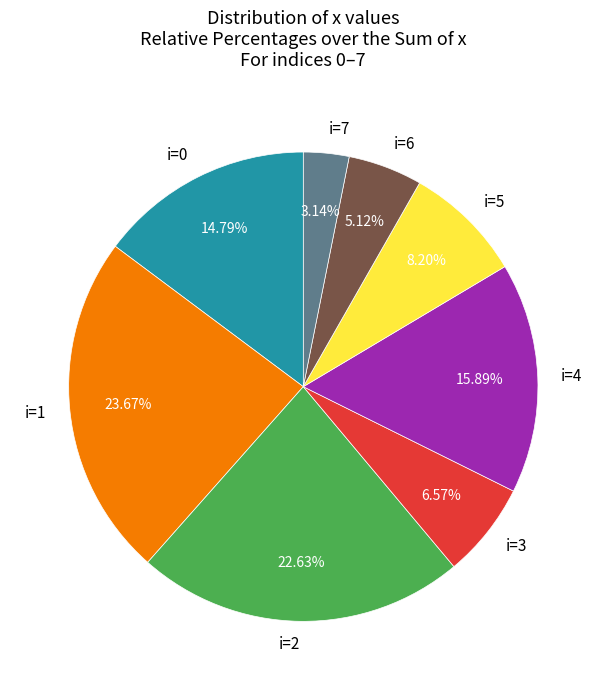

How many slices are in this pie chart?

8